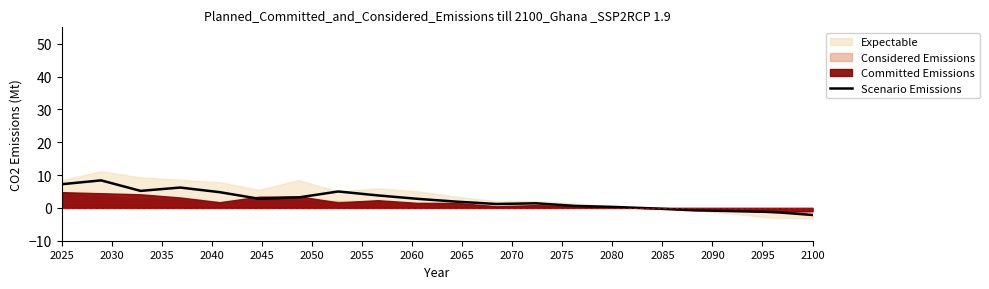

What is the smallest value displayed?

-2.2